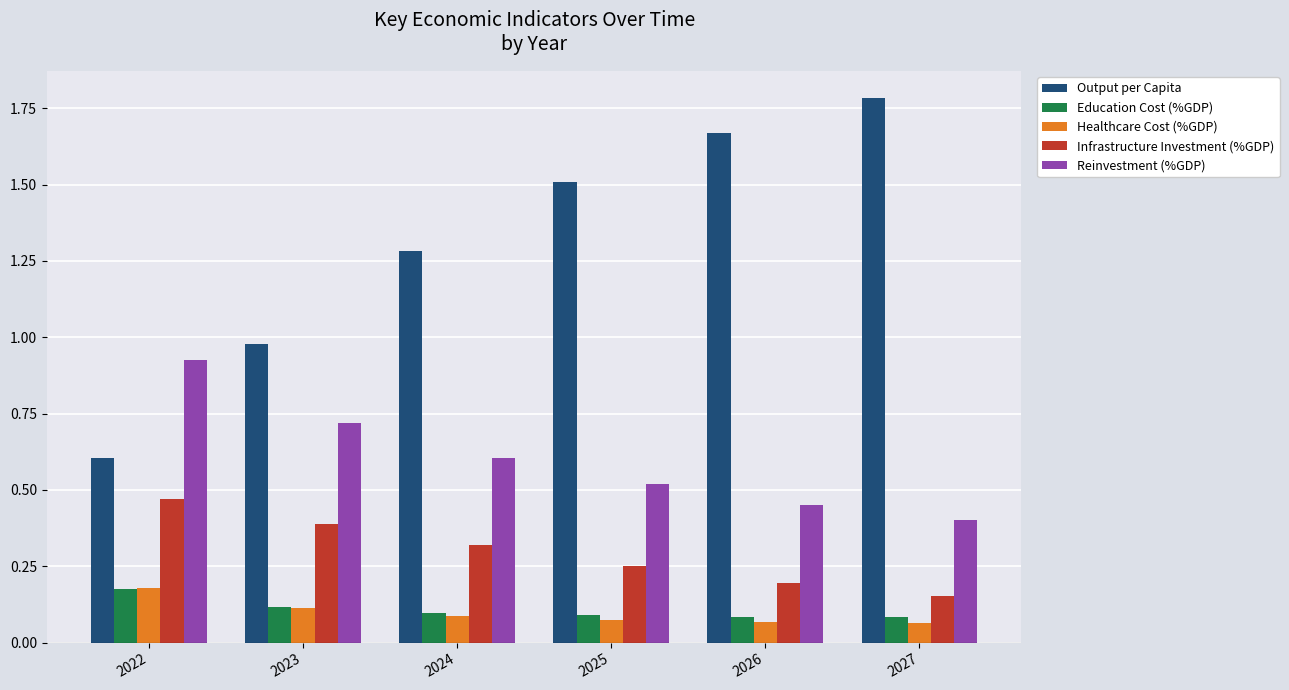

The value of Healthcare Cost (%GDP) at 2024 is 0.0. True or false?

False